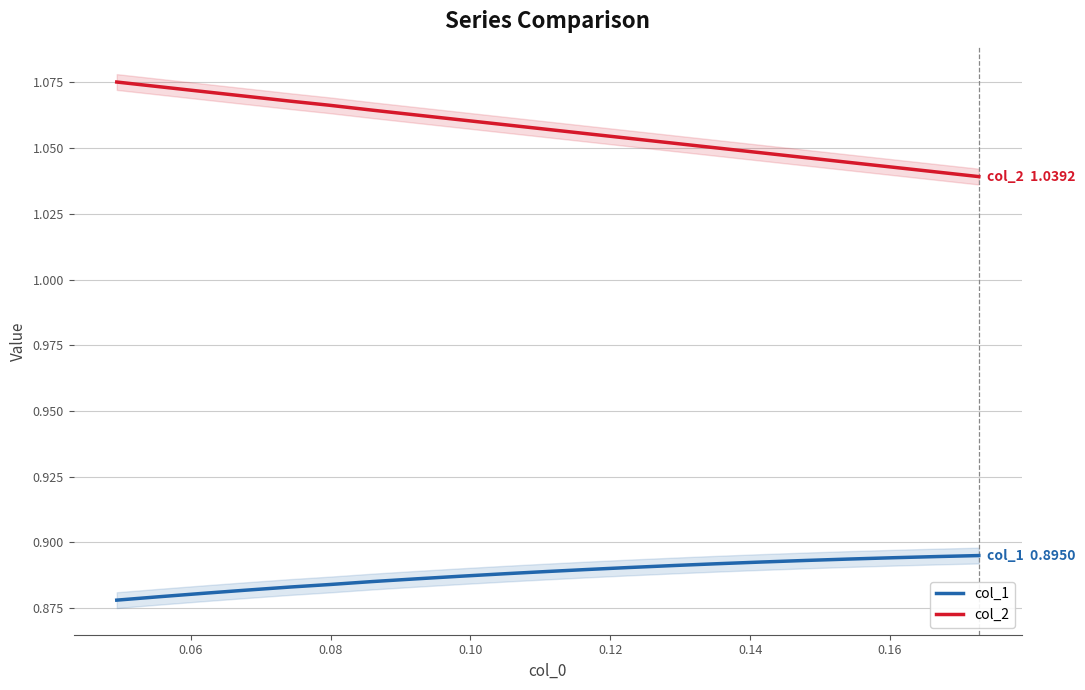

True or false: col_2 and col_1 intersect in this chart.

False